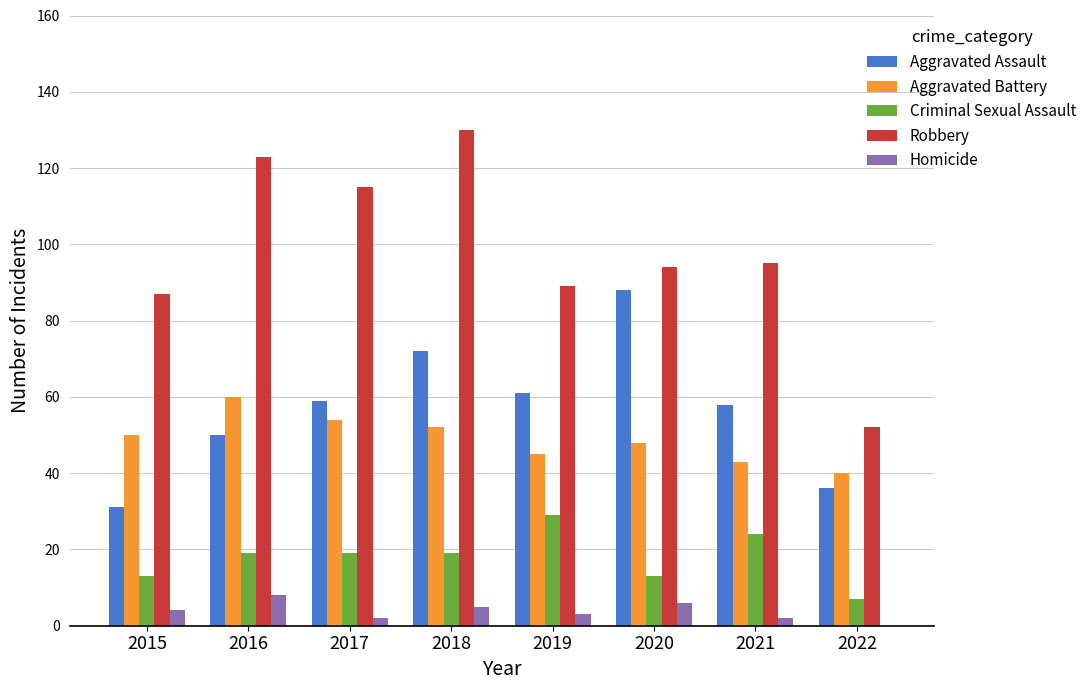

What are all the series names shown in the legend?

Aggravated Assault, Aggravated Battery, Criminal Sexual Assault, Robbery, Homicide